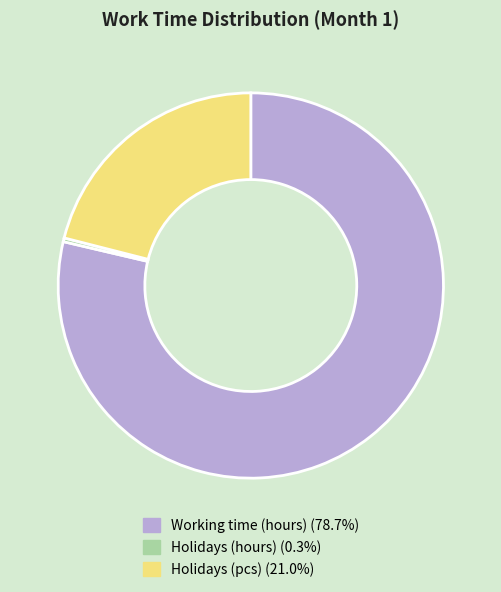

Does Holidays (hours) (0.3%) account for over 50% of the chart?

No